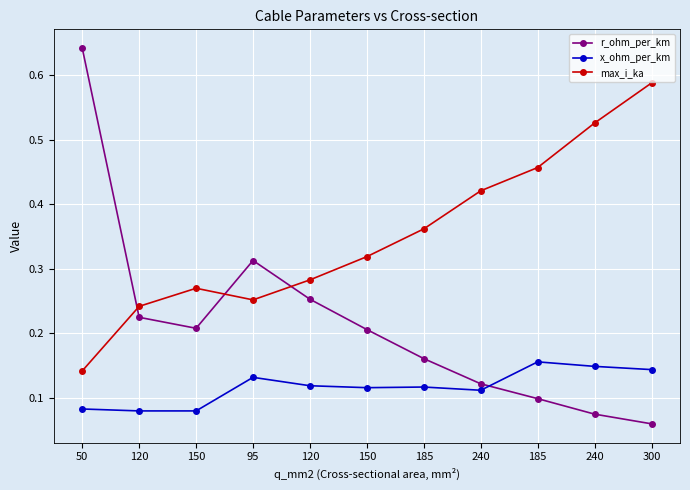

After their last crossing, which series has the higher values: r_ohm_per_km or max_i_ka?

max_i_ka